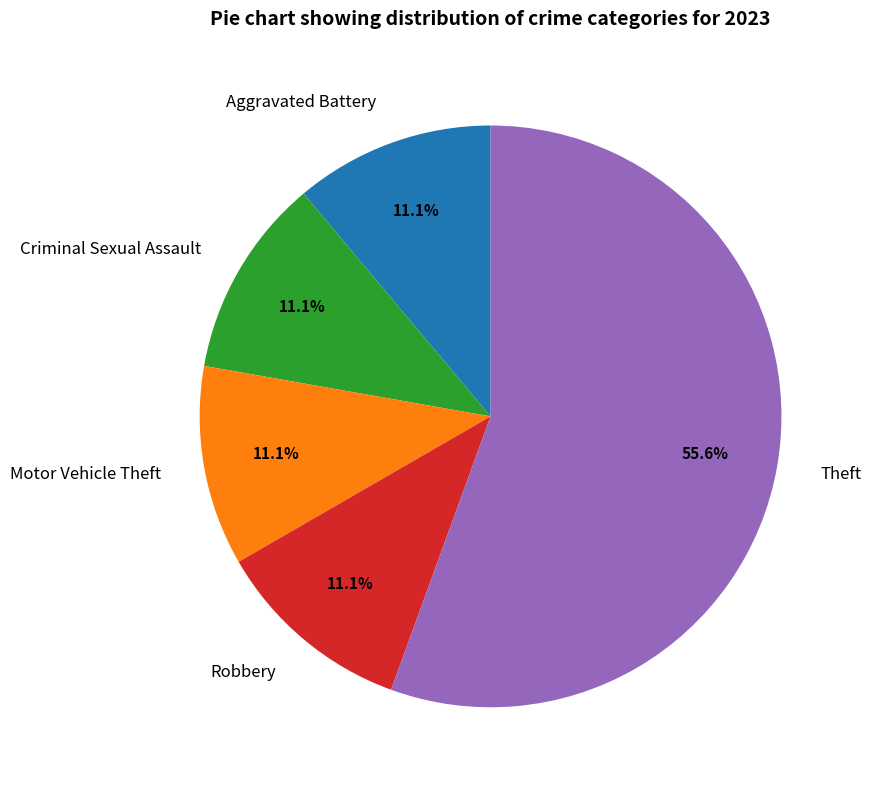

Do Robbery and Aggravated Battery together represent more than half of the pie?

No